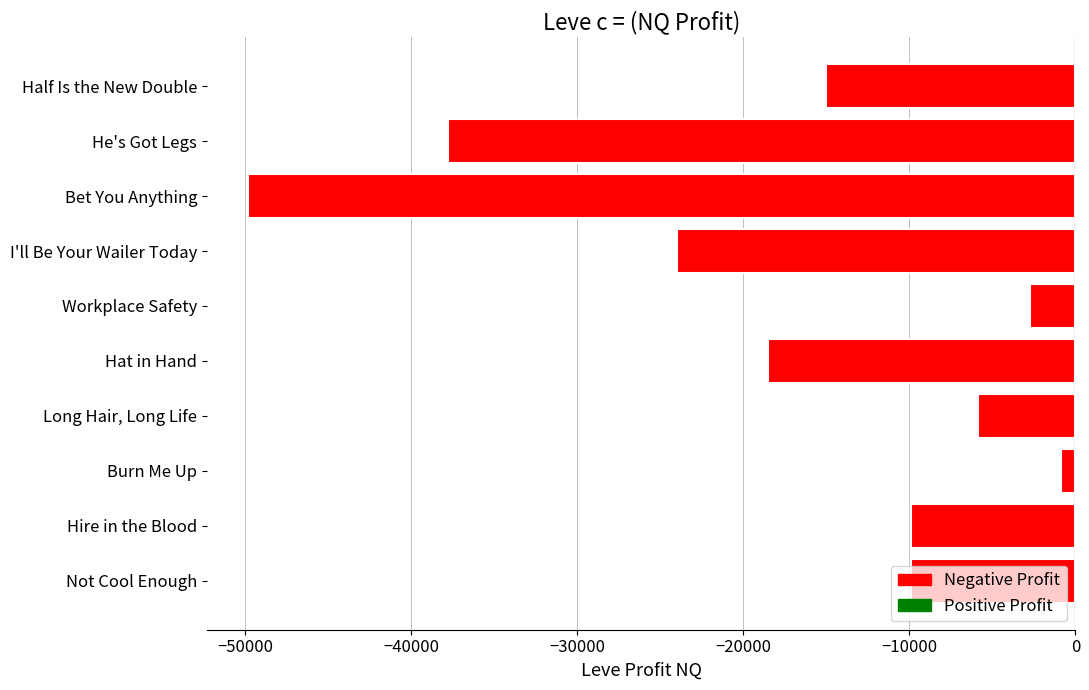

Which label corresponds to the largest value in the chart?

Burn Me Up